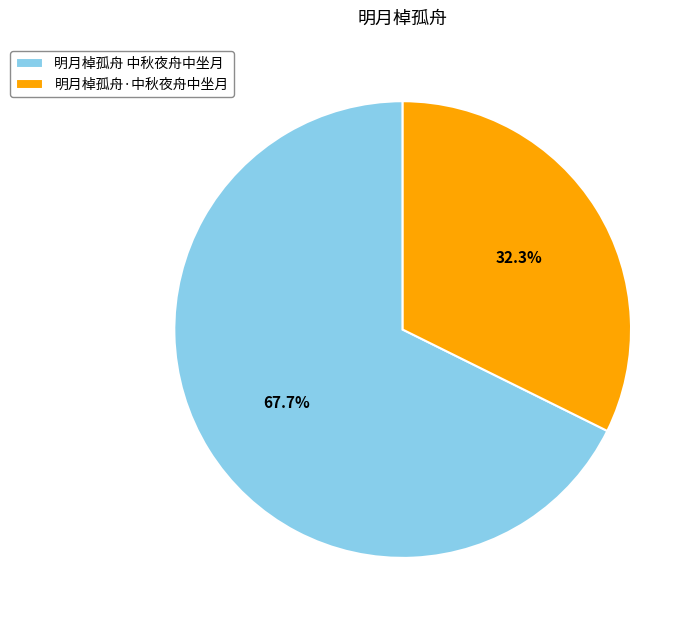

Which category has the smallest portion of the pie?

明月棹孤舟·中秋夜舟中坐月